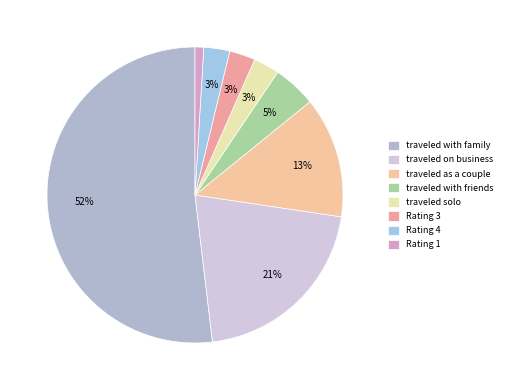

To the nearest percent, what is the difference between the largest and smallest slice percentages?

50%